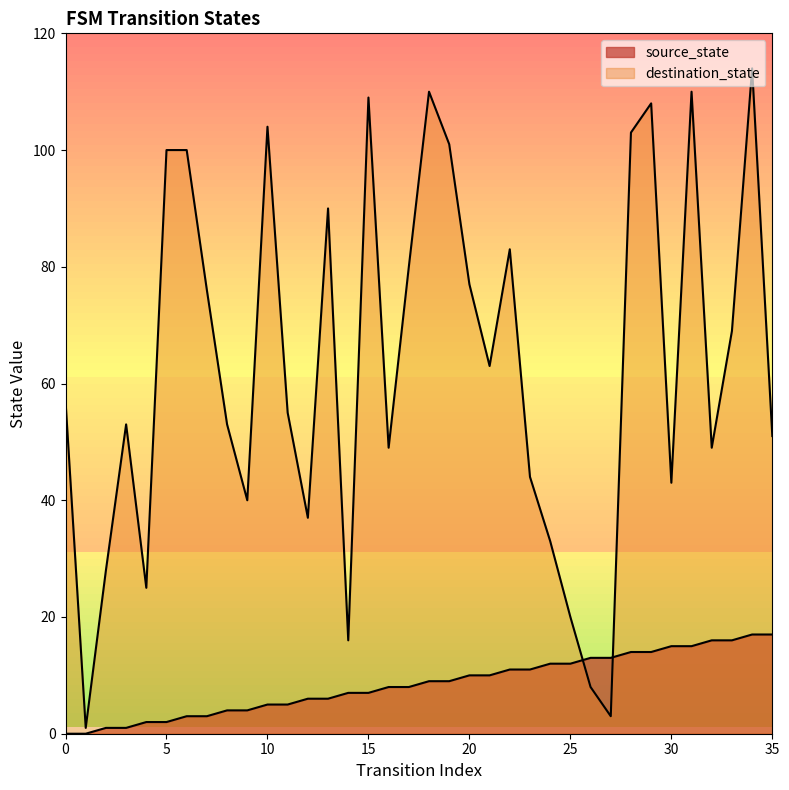

How many values in the destination_state series are below 57?

18